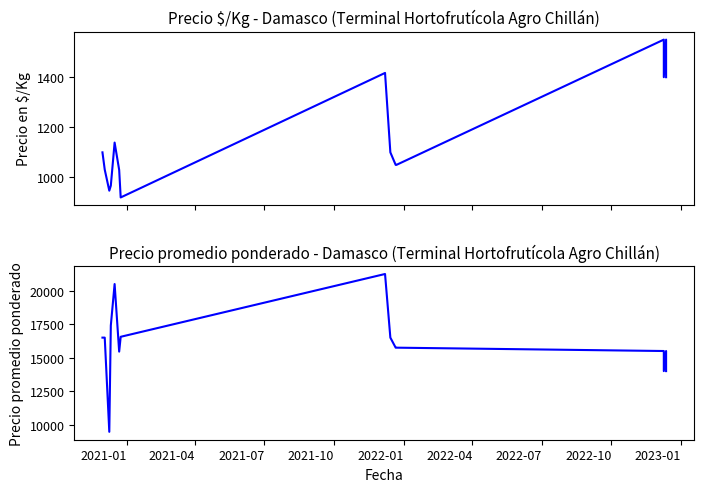

How many data points does each series have?

15